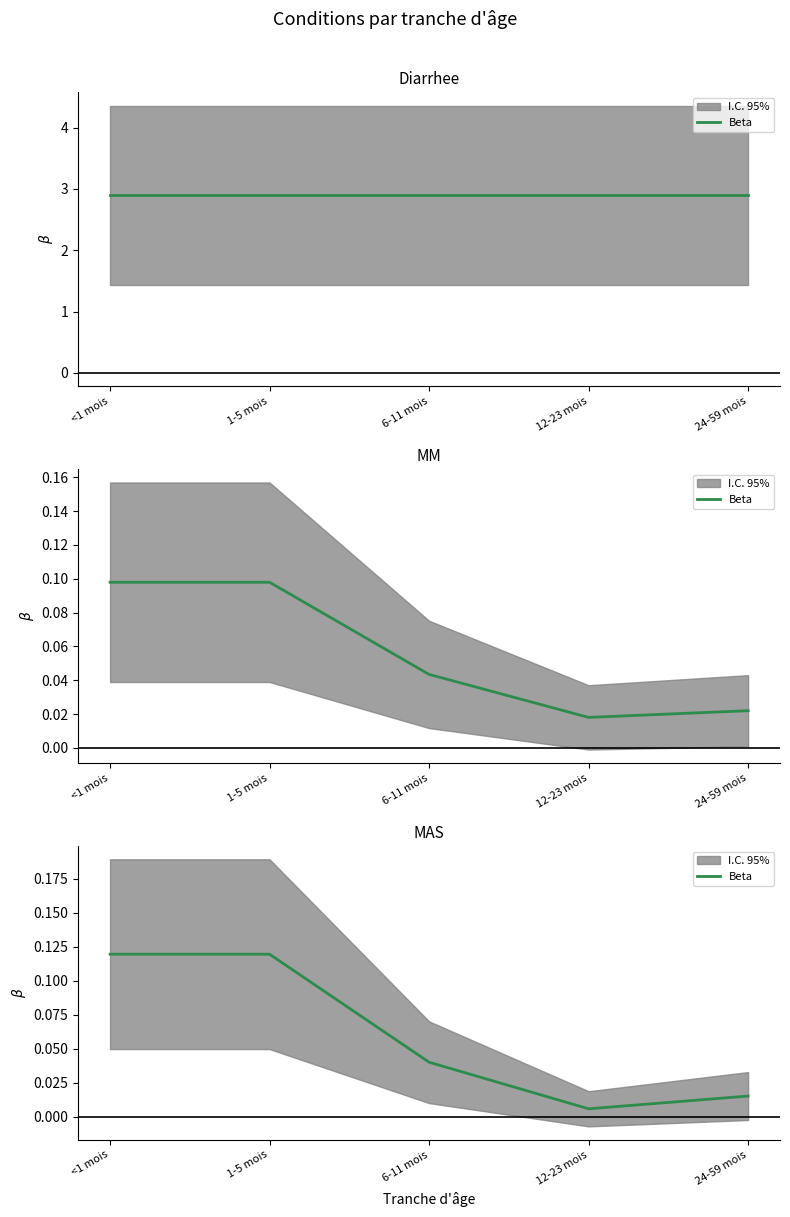

Reading right to left, transcribe all the data shown in this chart.

0.0	0.0	0.0	0.1	0.1